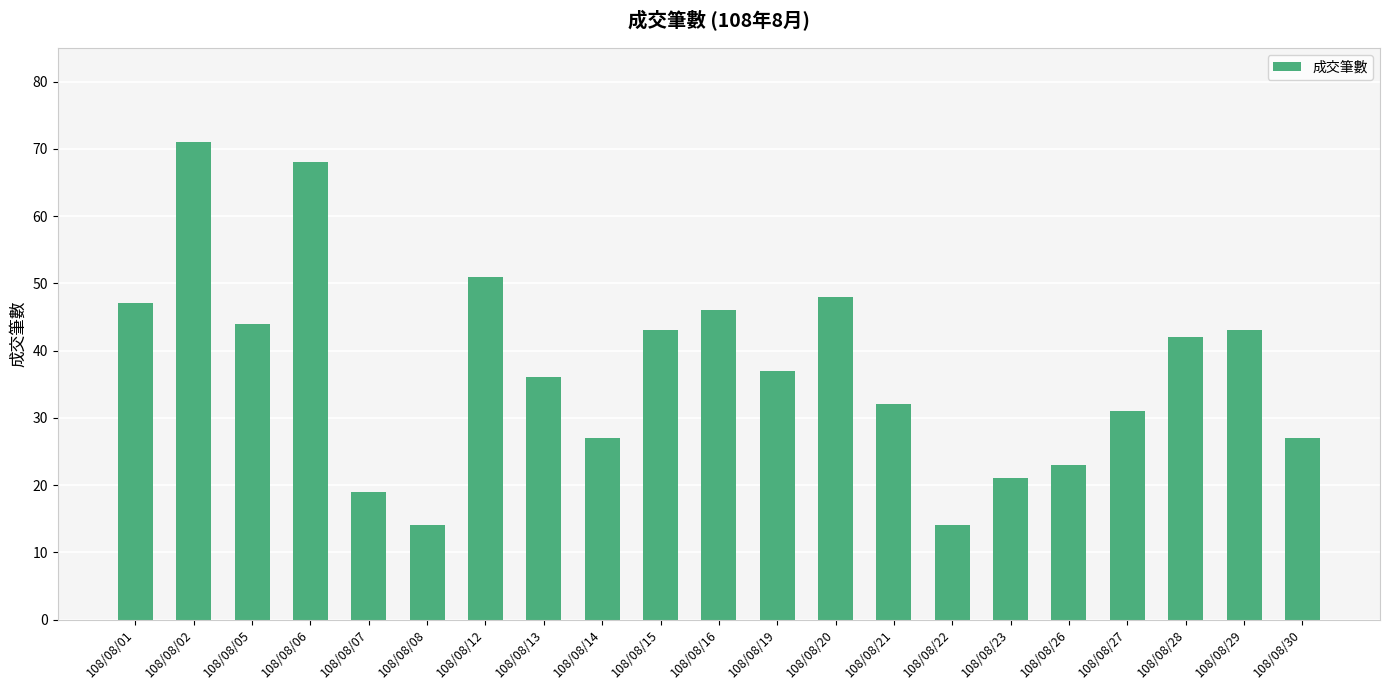

Where is the data nearest to the value 42?

108/08/28